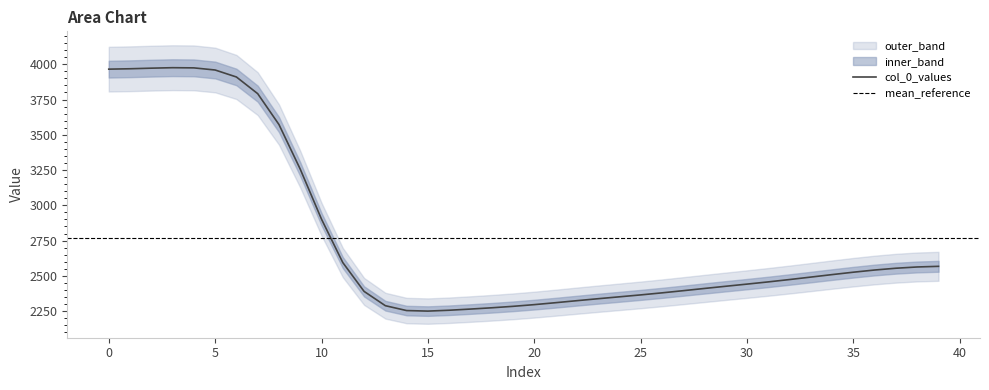

What is the average value?

2770